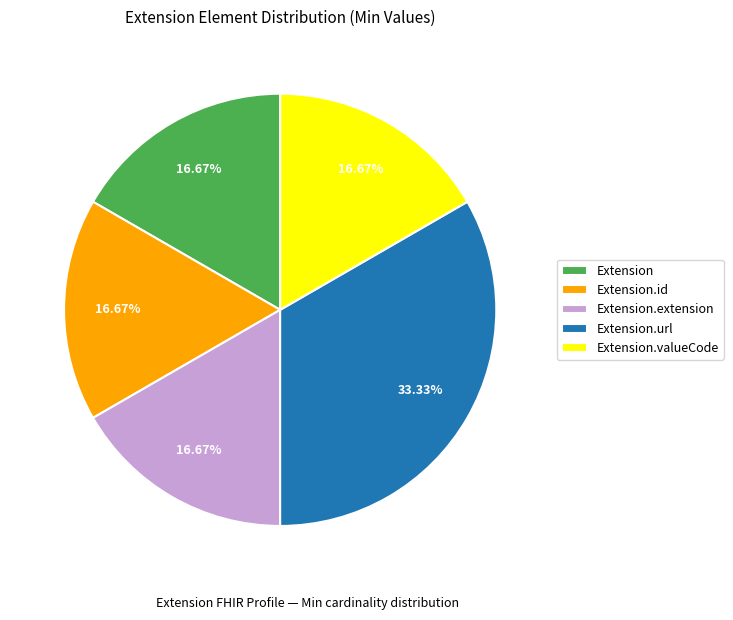

Is Extension.extension the majority of the pie?

No